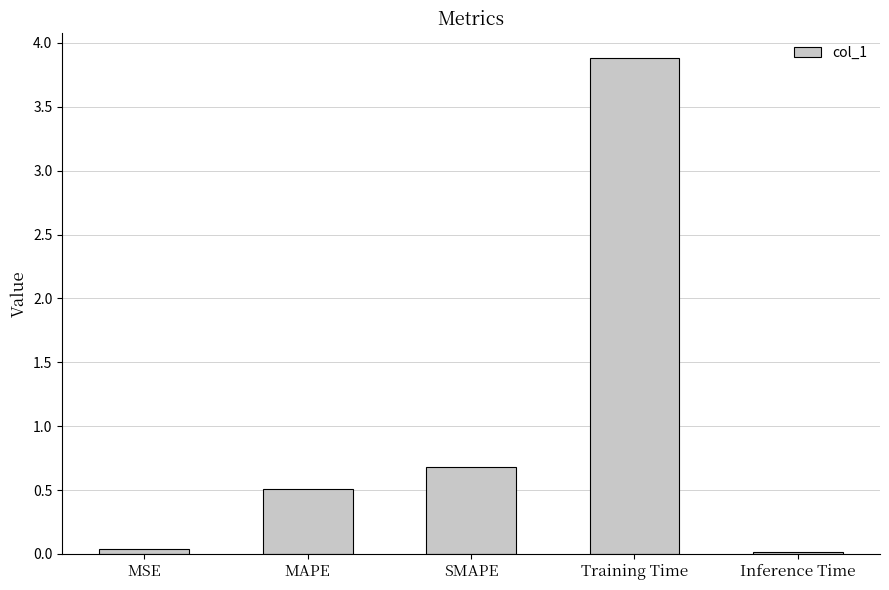

What is the greatest value displayed?

3.9